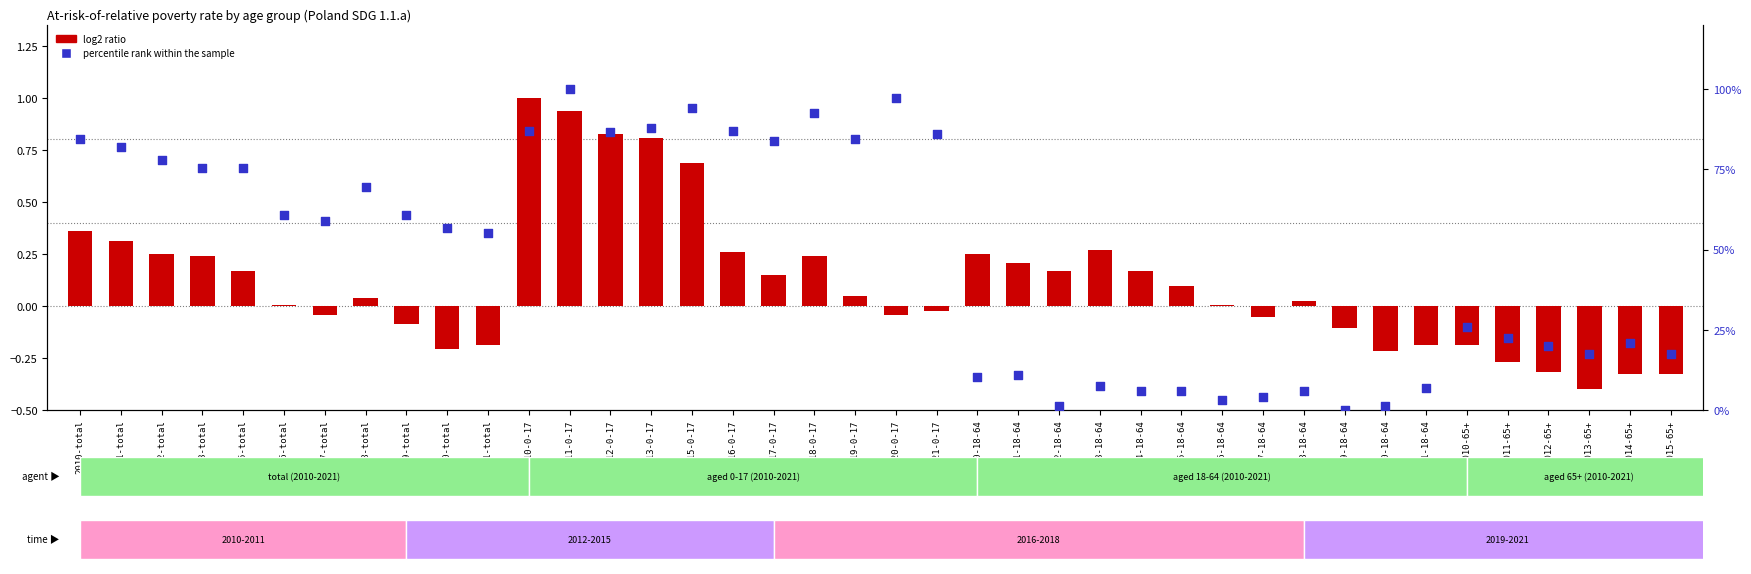

Which has a higher value, 2011-total or 2017-18-64?

2011-total